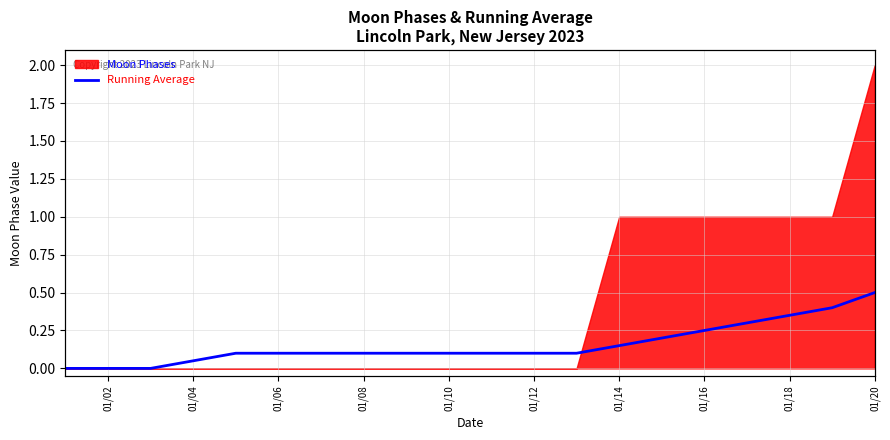

What is the sum of all values?

3.1